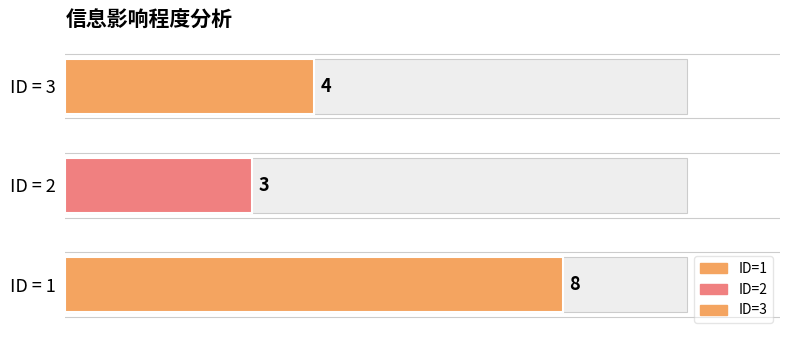

Reading left to right, transcribe all the data shown in this chart.

1=8	2=3	3=4